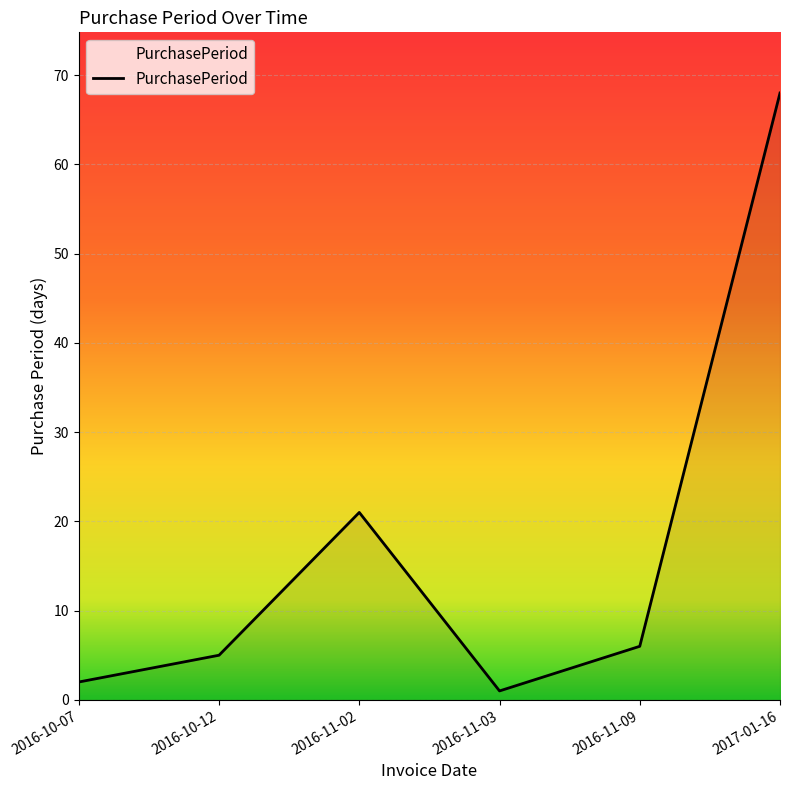

Approximately how many times larger is the value at 2016-10-12 compared to 2016-11-03?

5.0